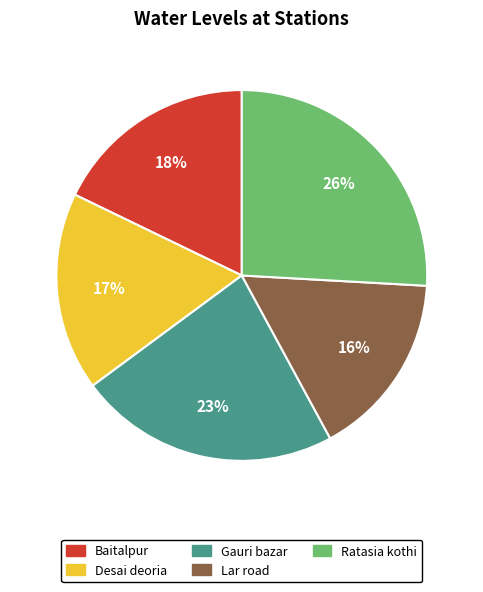

To the nearest percent, what portion does Gauri bazar represent?

23%